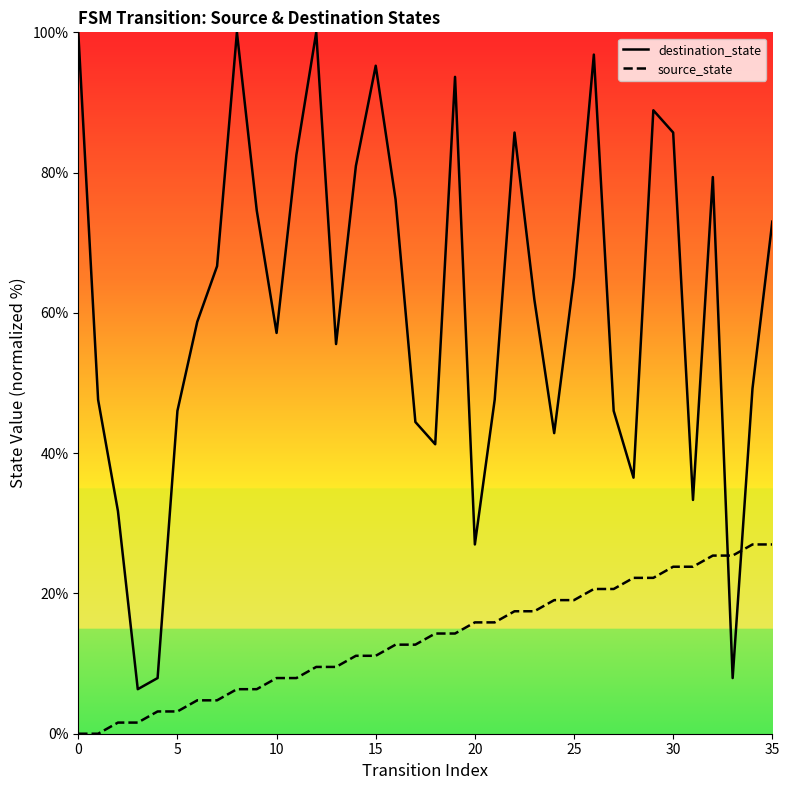

What are all the series names shown in the legend?

destination_state, source_state